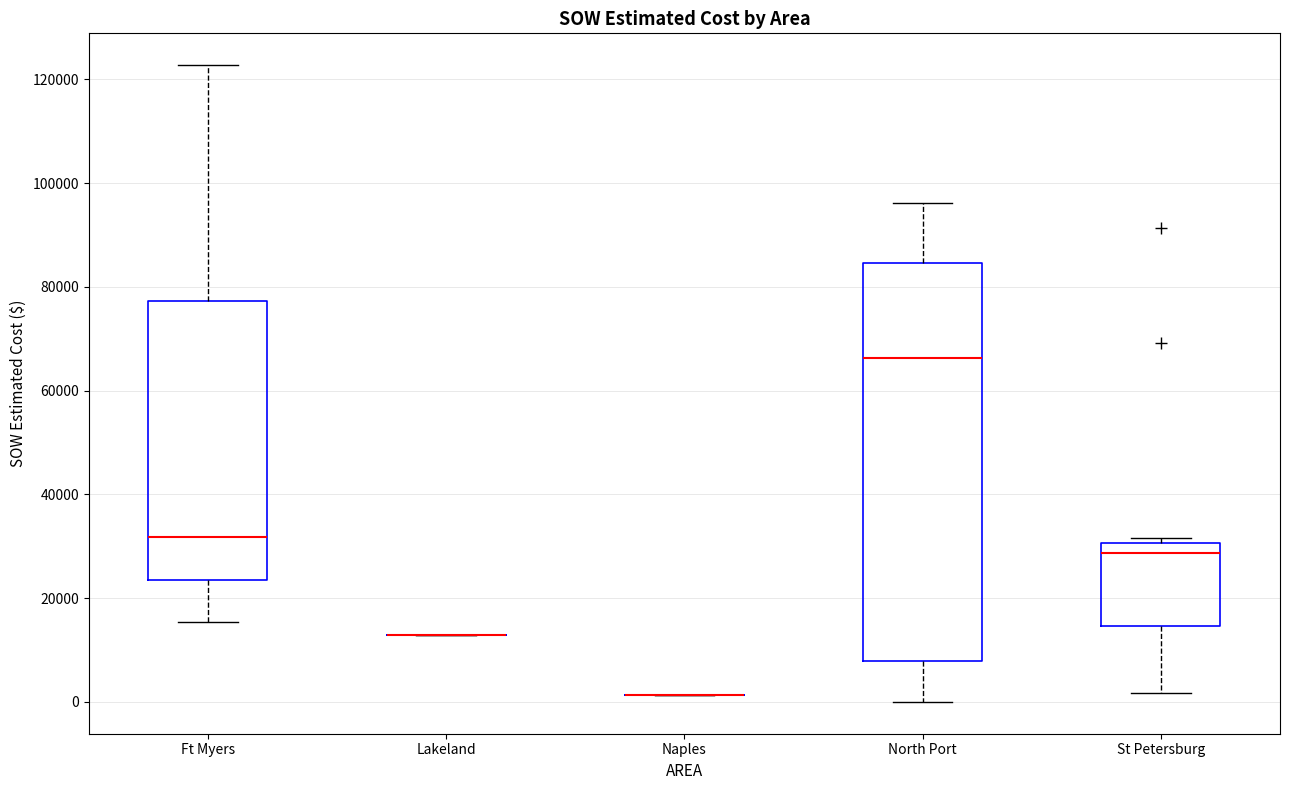

Reading left to right, transcribe this box plot: for each box, give where its median line is, the range the box spans, and where its two whiskers end, as read against the y-axis. The values are not printed on the chart, so give them approximately, as read against the axis.

Ft Myers: median 32000, box 24000 to 78000, whiskers 16000 to 122000
Lakeland: box collapsed to a line at 12000, whiskers 12000 to 12000
Naples: box collapsed to a line at 2000, whiskers 2000 to 2000
North Port: median 66000, box 8000 to 84000, whiskers 0 to 96000
St Petersburg: median 28000, box 14000 to 30000, whiskers 2000 to 32000